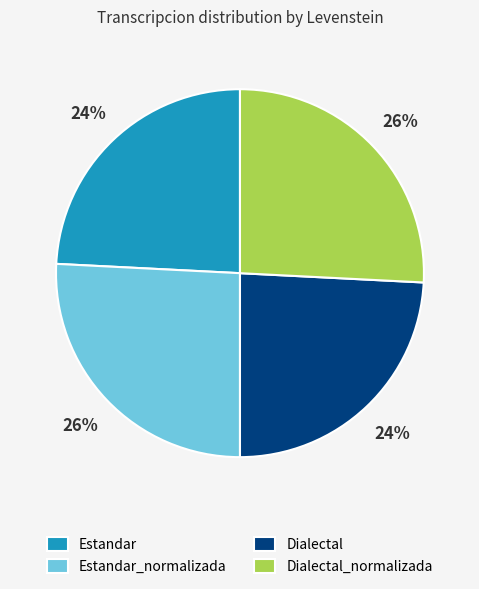

How many slices are in this pie chart?

4